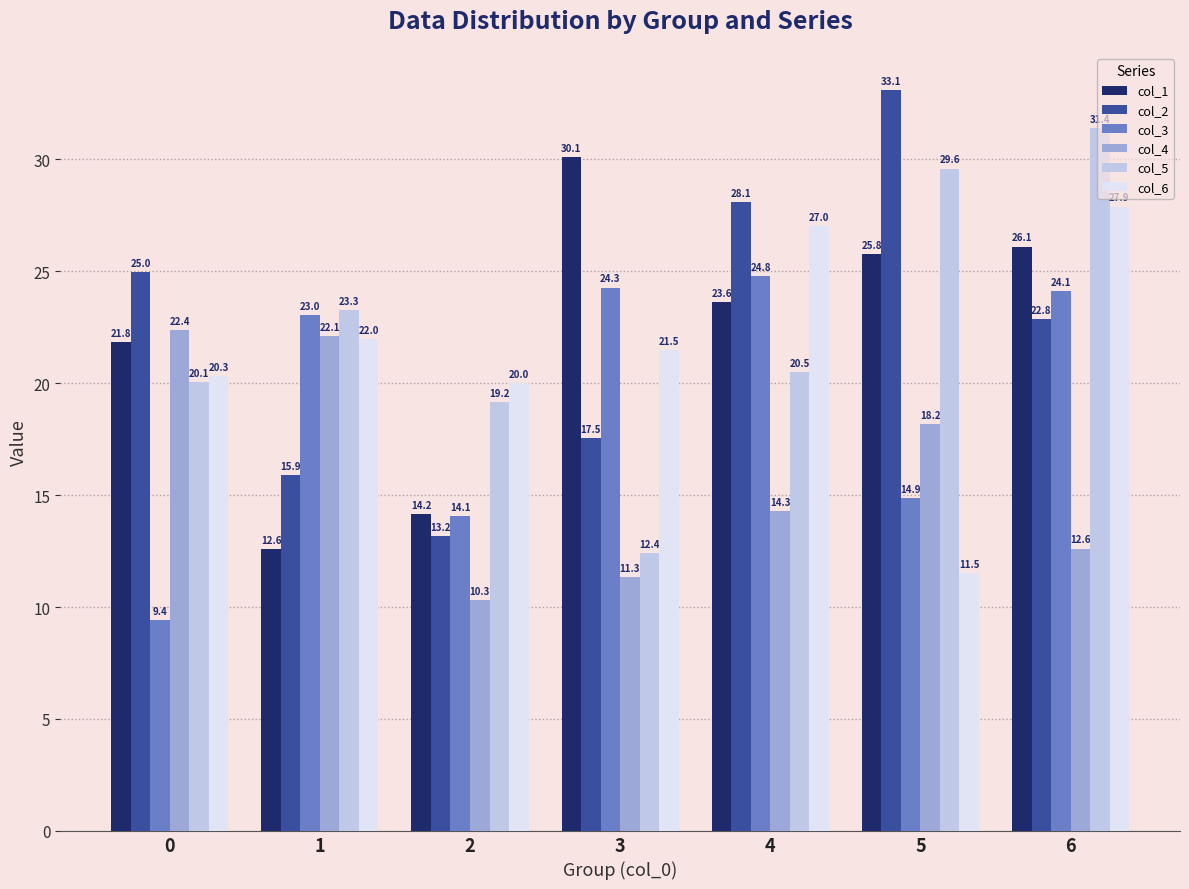

Count the number of categories in the chart.

7